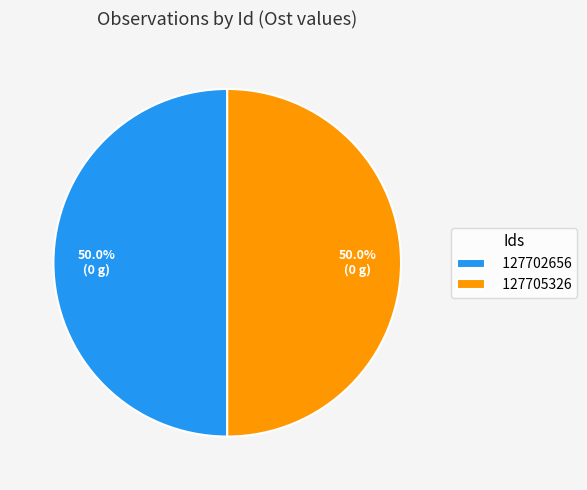

Is the sum of 127705326 and 127702656 greater than half?

Yes